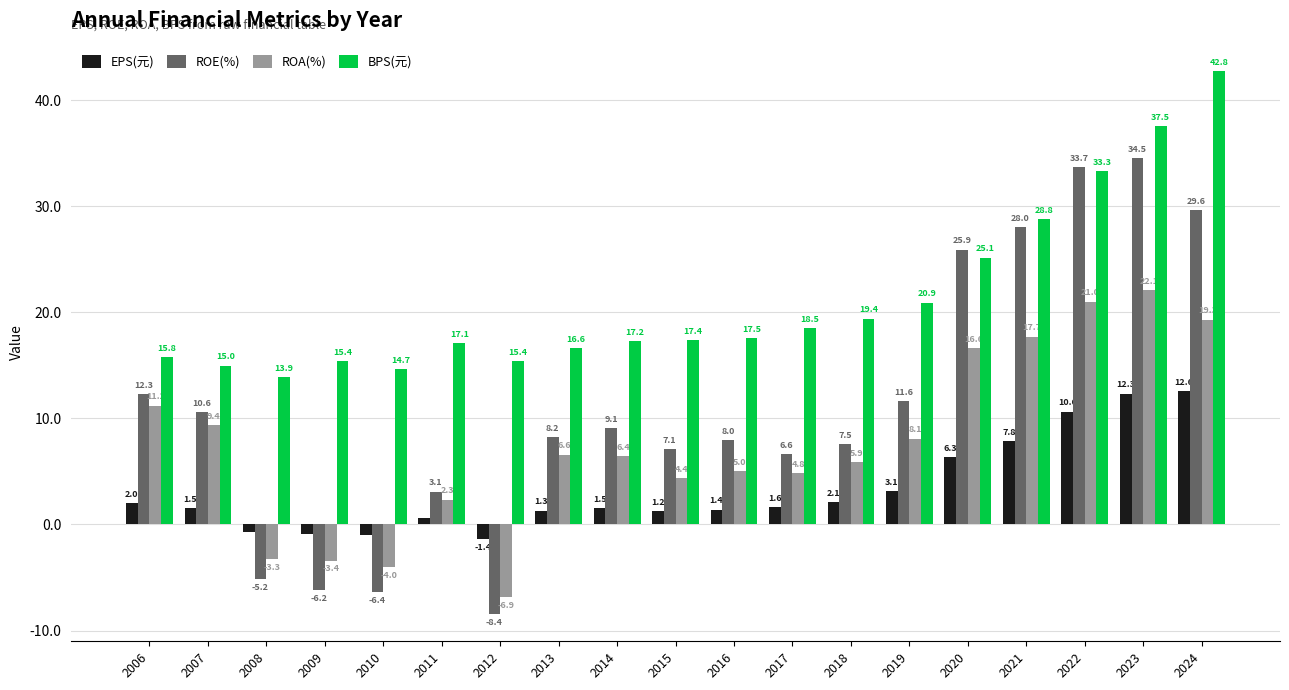

What is the difference between the BPS(元) values at 2017 and 2022?

14.8